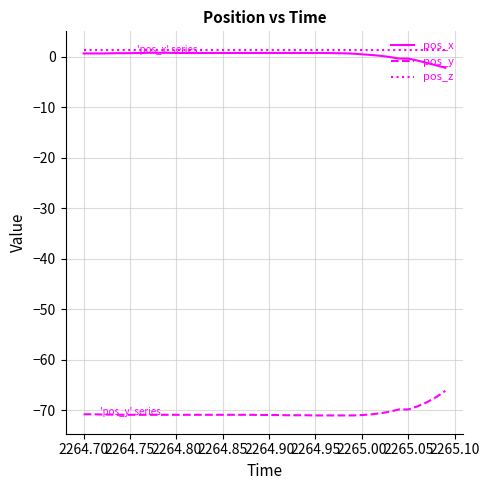

What is the highest value of the pos_y series?

-66.2